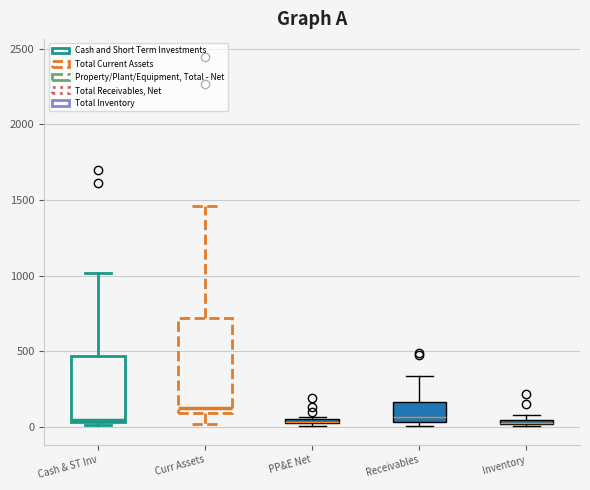

Where does the upper whisker of the box for Cash & ST Inv end on the y-axis? The values are not printed on the chart, so give them approximately, as read against the axis.

1000